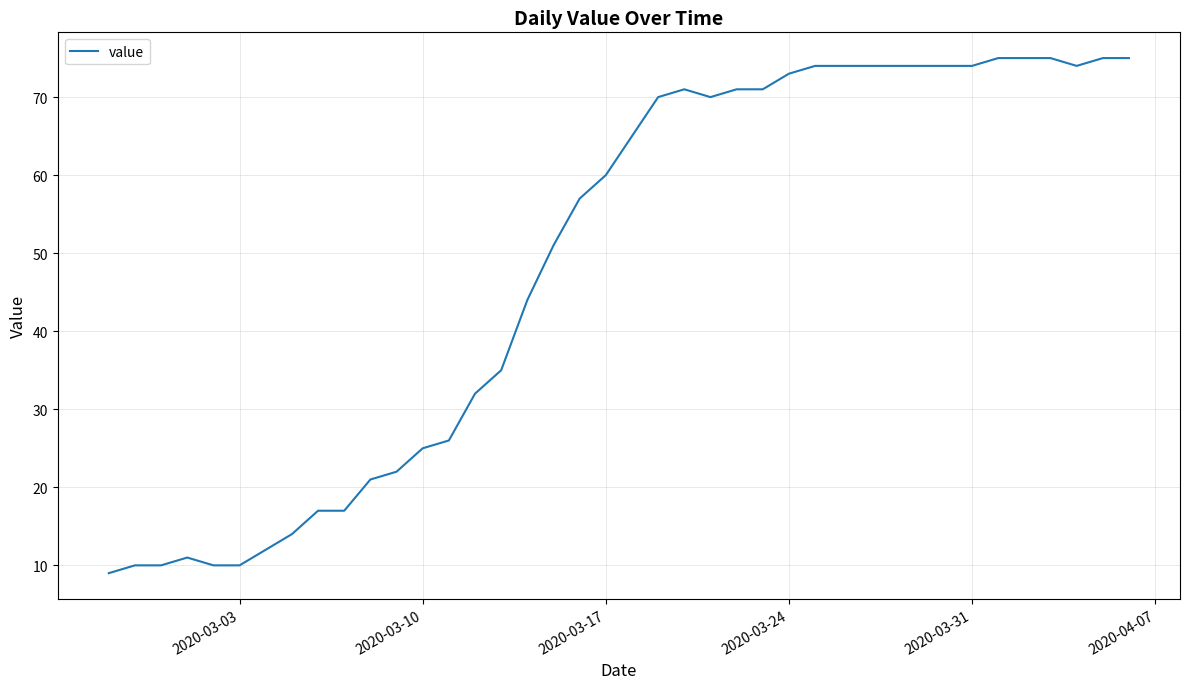

What is the minimum value shown in the chart?

9